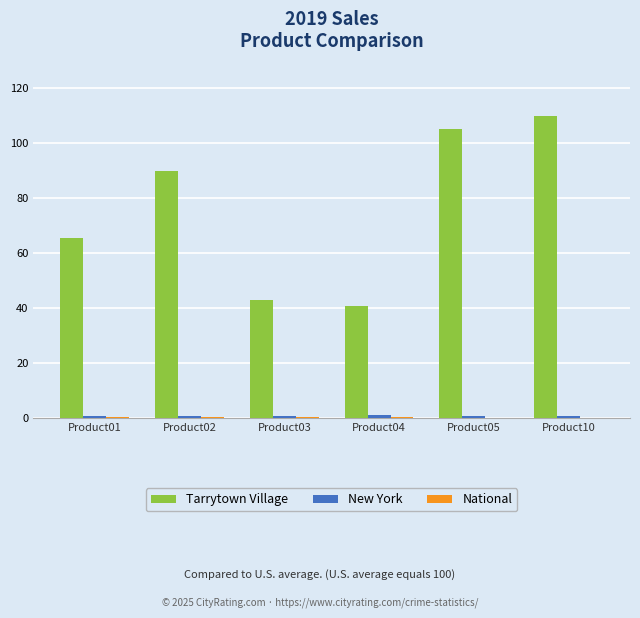

What is the maximum value for Tarrytown Village?

110.0